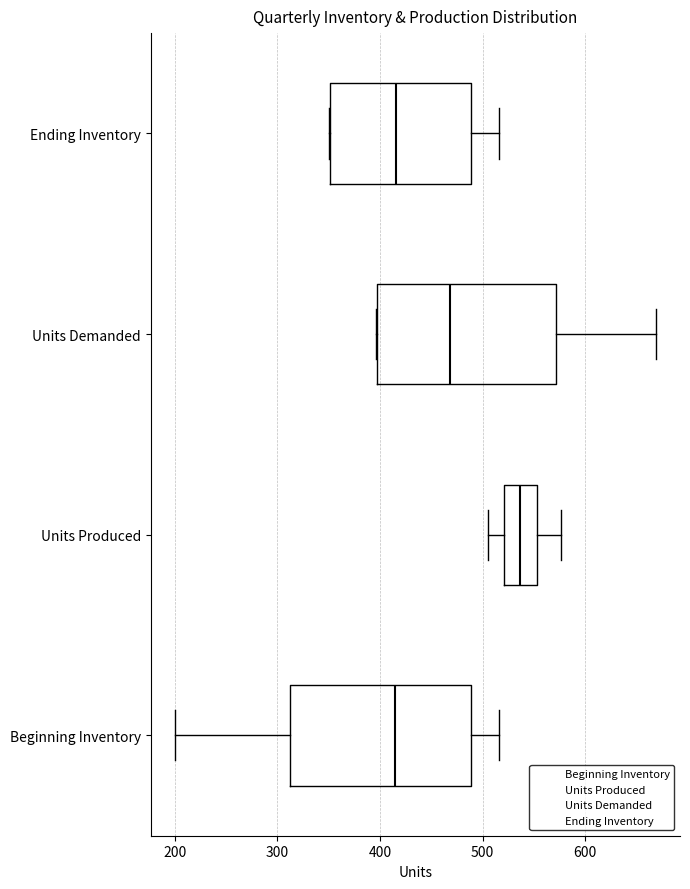

Where is the left edge of the box for Ending Inventory on the x-axis? The values are not printed on the chart, so give them approximately, as read against the axis.

350